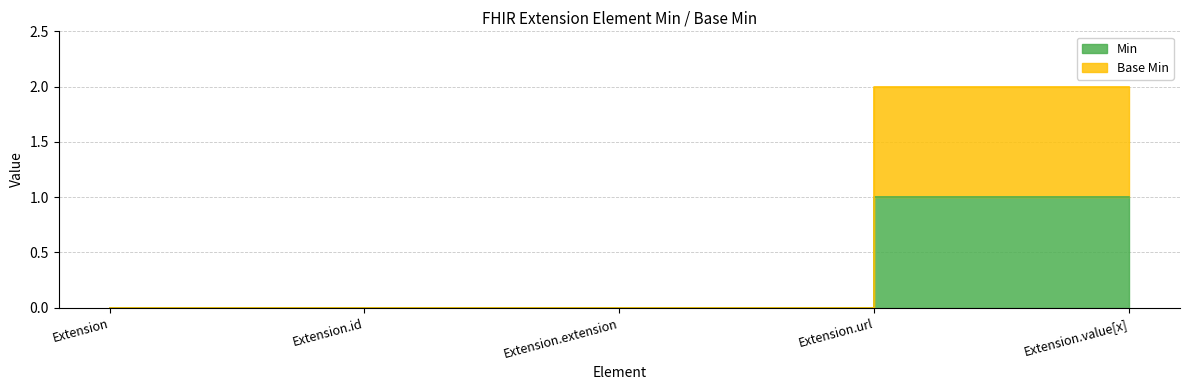

List the series in order of their peak value, highest first.

Base Min, Min